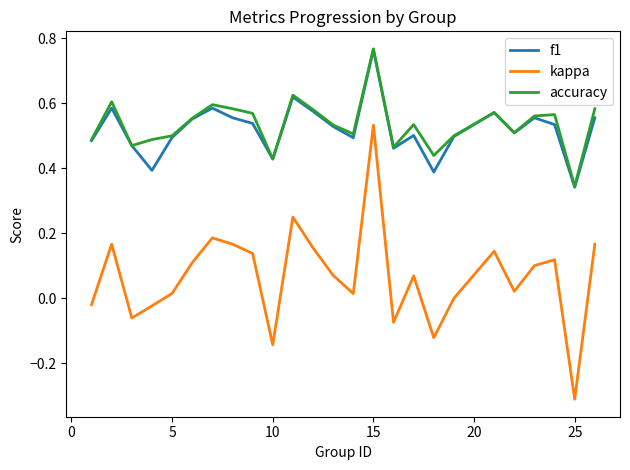

Which series has the widest spread of values?

kappa